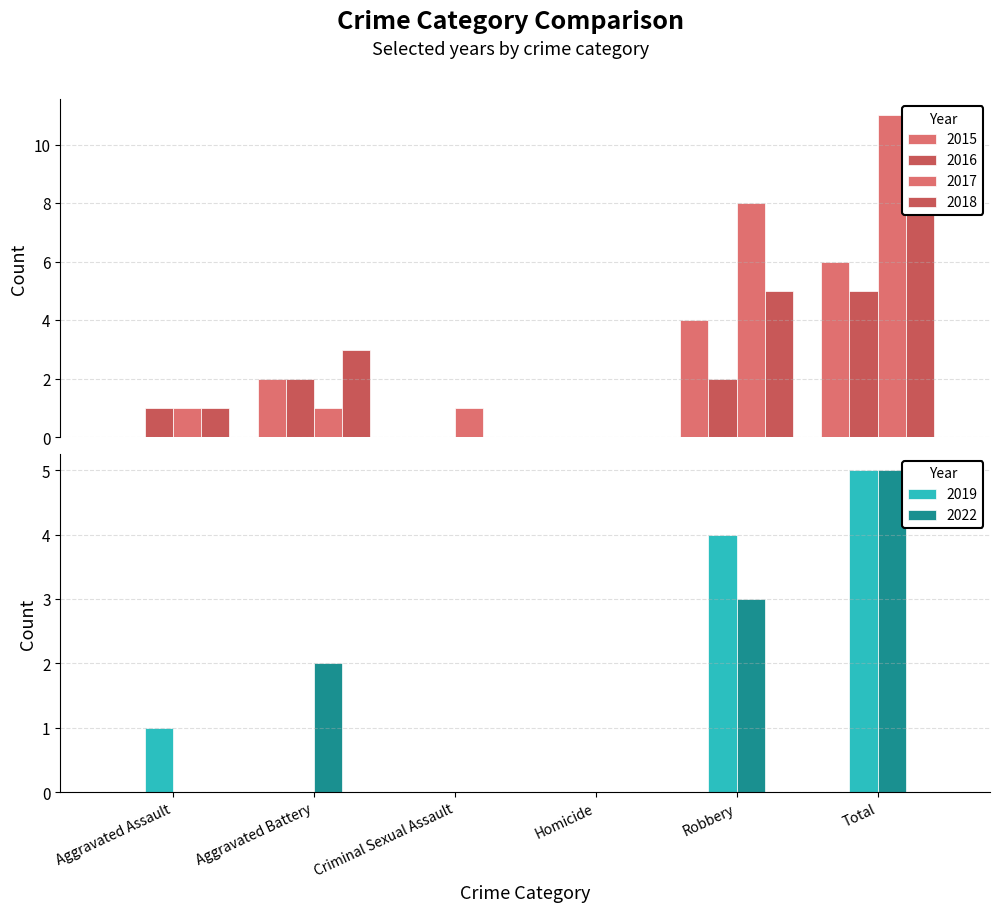

How many 2015 values are between 0 and 4?

5